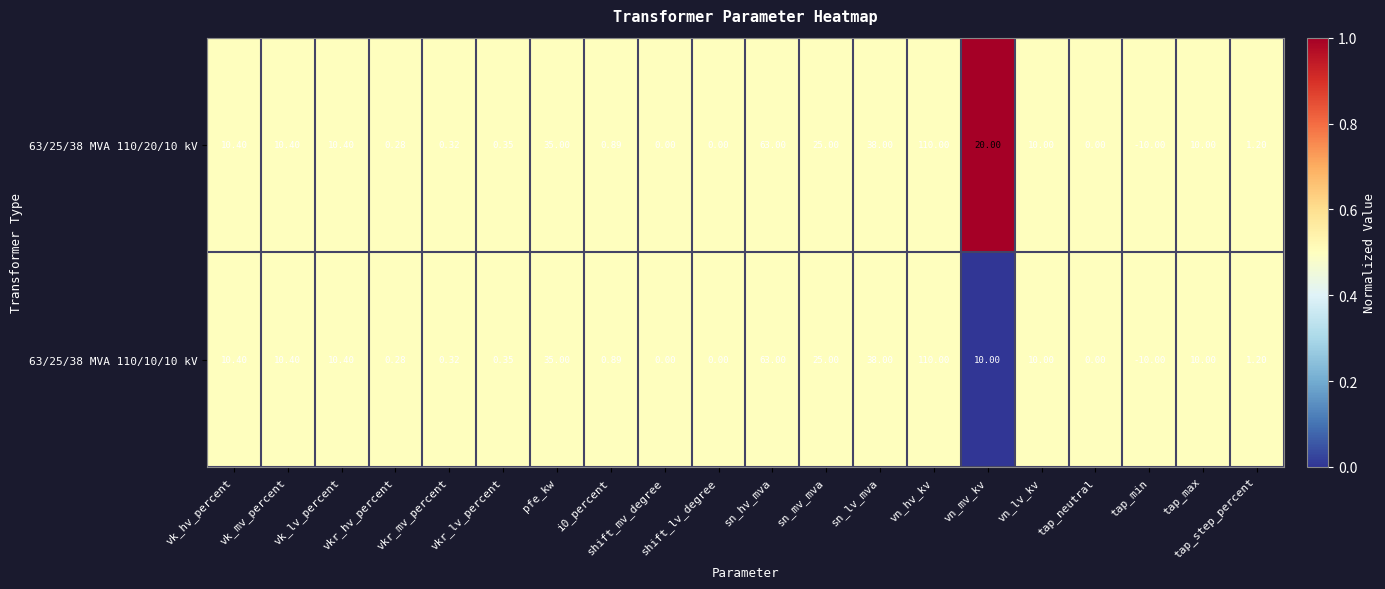

At which label does 63/25/38 MVA 110/20/10 kV first exceed 10?

vk_hv_percent